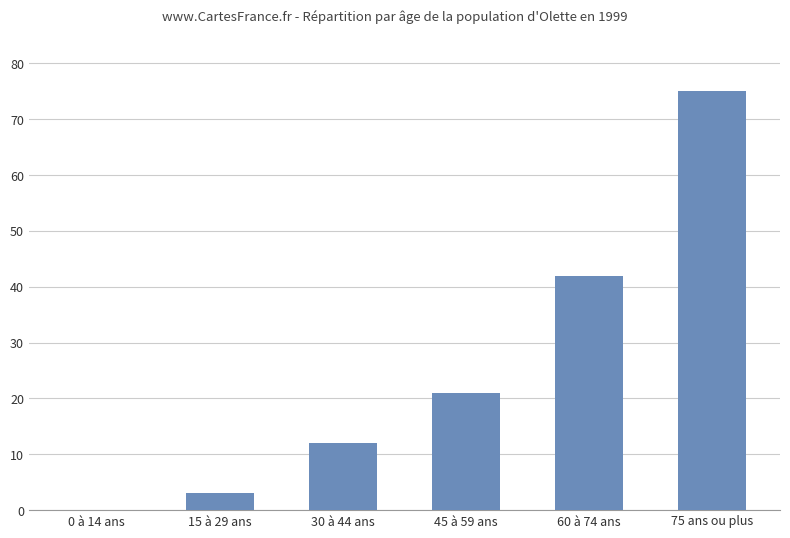

Where is the data nearest to the value 37?

60 à 74 ans